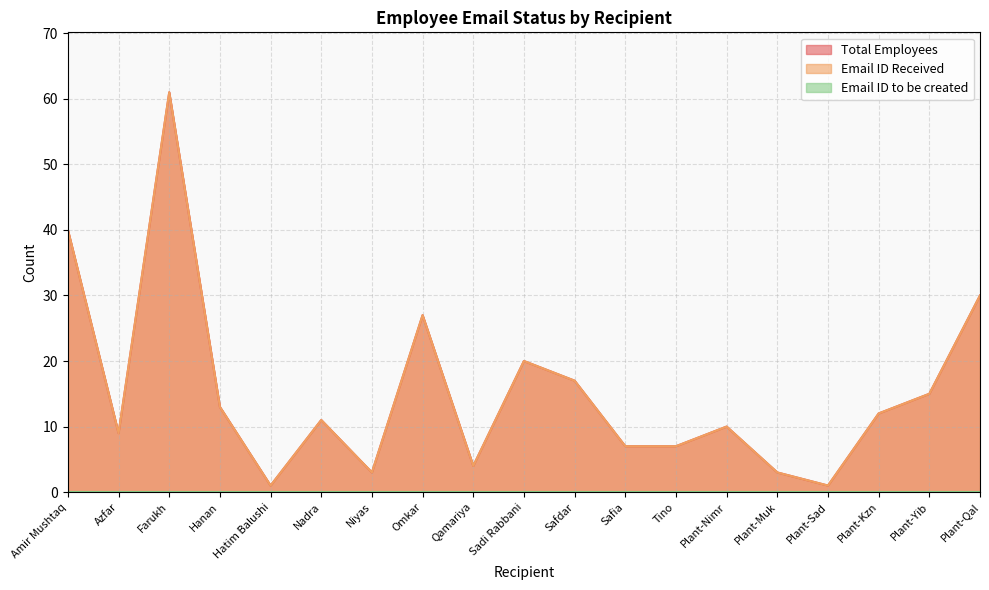

Reading left to right, what are all the values shown in this chart?

Total Employees: Amir Mushtaq=40	Azfar=9	Farukh=61	Hanan=13	Hatim Balushi=1	Nadra=11	Niyas=3	Omkar=27	Qamariya=4	Sadi Rabbani=20	Safdar=17	Safia=7	Tino=7	Plant-Nimr=10	Plant-Muk=3	Plant-Sad=1	Plant-Kzn=12	Plant-Yib=15	Plant-Qal=30
Email ID Received: Amir Mushtaq=40	Azfar=9	Farukh=61	Hanan=13	Hatim Balushi=1	Nadra=11	Niyas=3	Omkar=27	Qamariya=4	Sadi Rabbani=20	Safdar=17	Safia=7	Tino=7	Plant-Nimr=10	Plant-Muk=3	Plant-Sad=1	Plant-Kzn=12	Plant-Yib=15	Plant-Qal=30